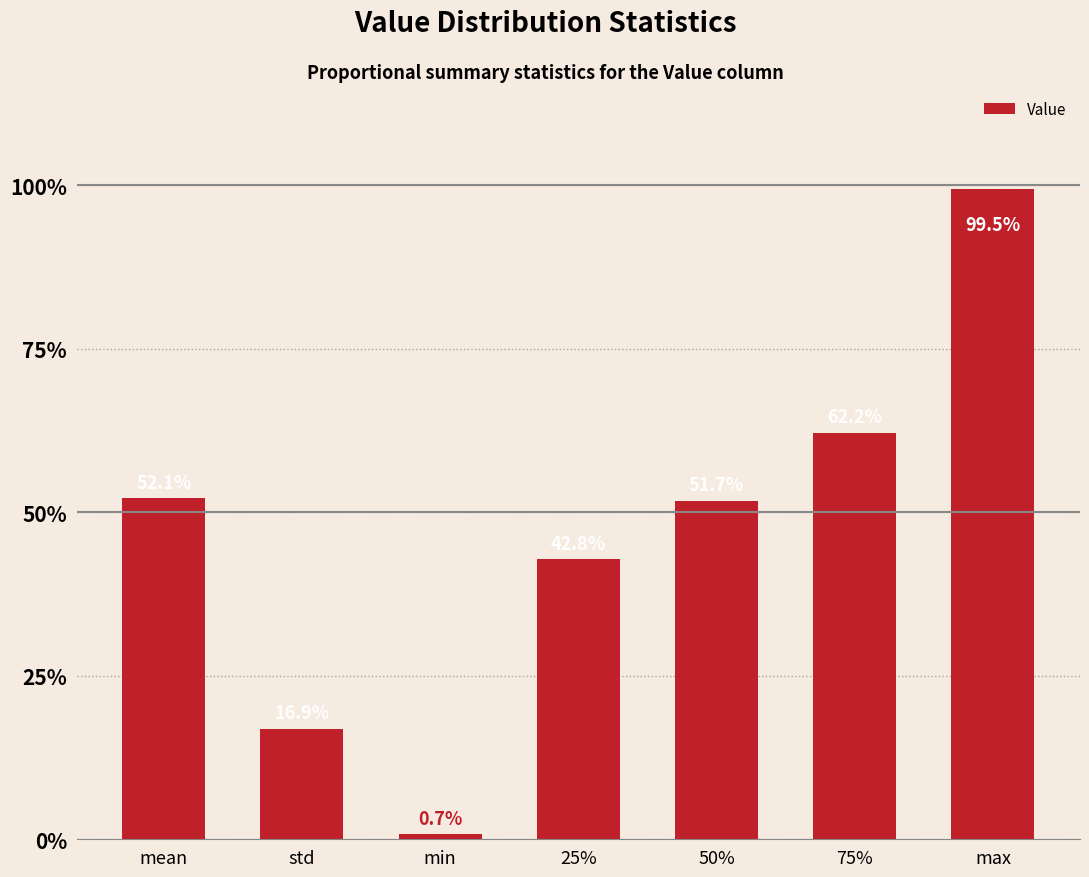

True or false: the data shows 1.6 at max.

False